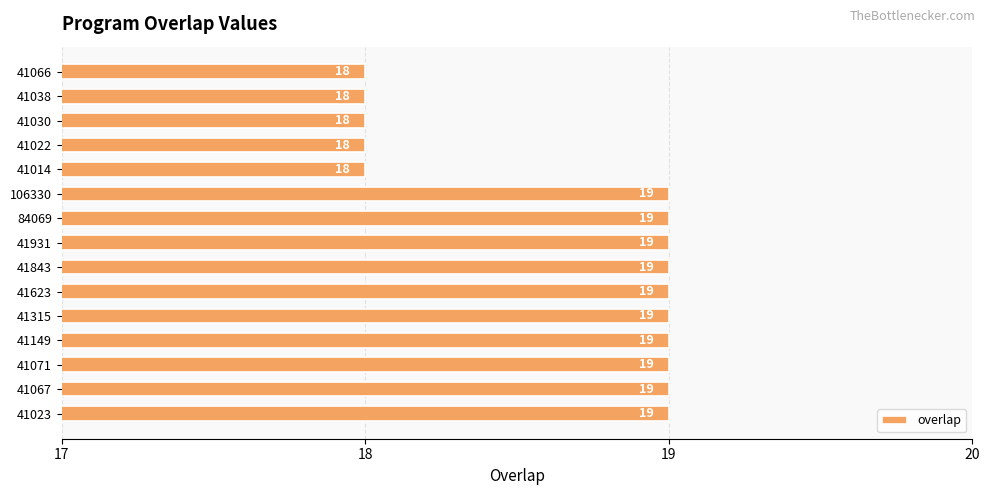

What is the sum of all values?

280